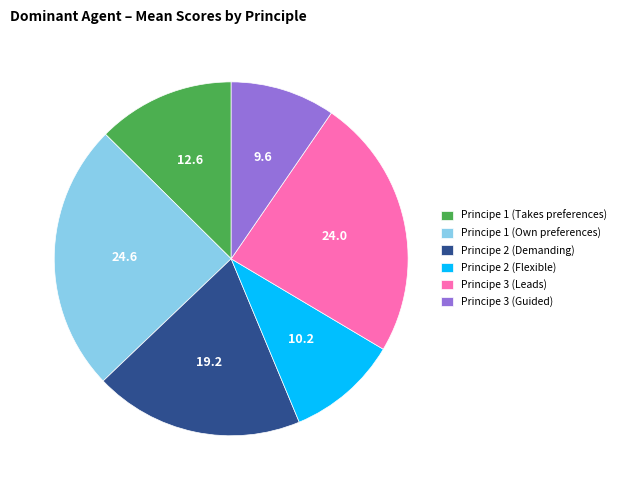

Rank the categories by value from lowest to highest.

Principe 3 (Guided), Principe 2 (Flexible), Principe 1 (Takes preferences), Principe 2 (Demanding), Principe 3 (Leads), Principe 1 (Own preferences)